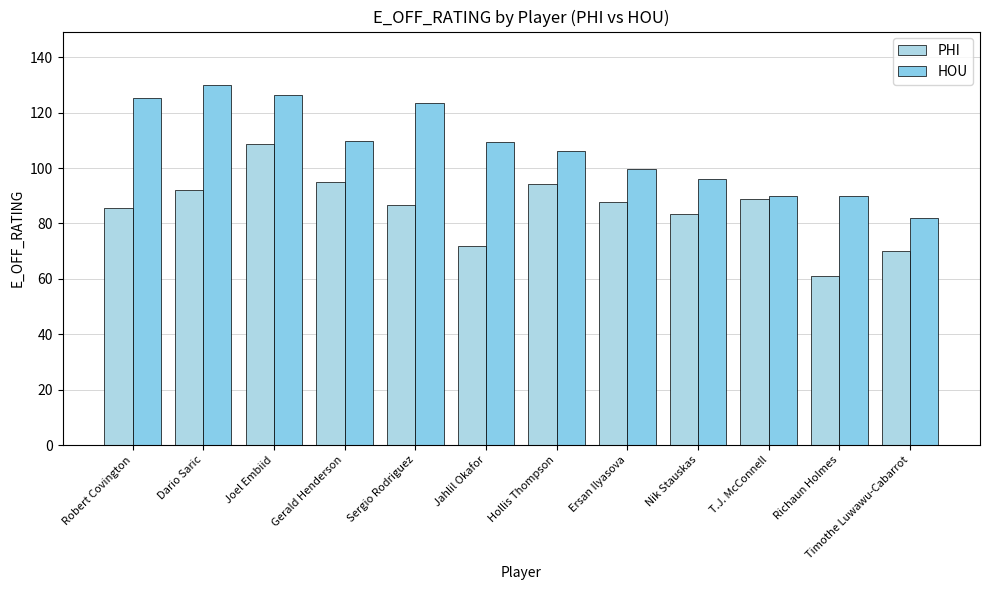

What is the smallest value displayed?

61.1